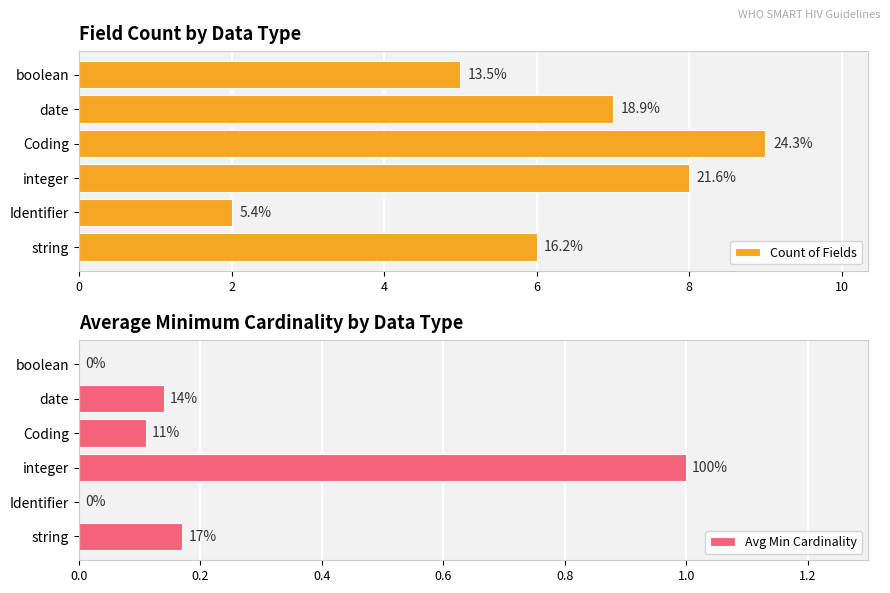

Which series has the largest total across all categories?

Count of Fields